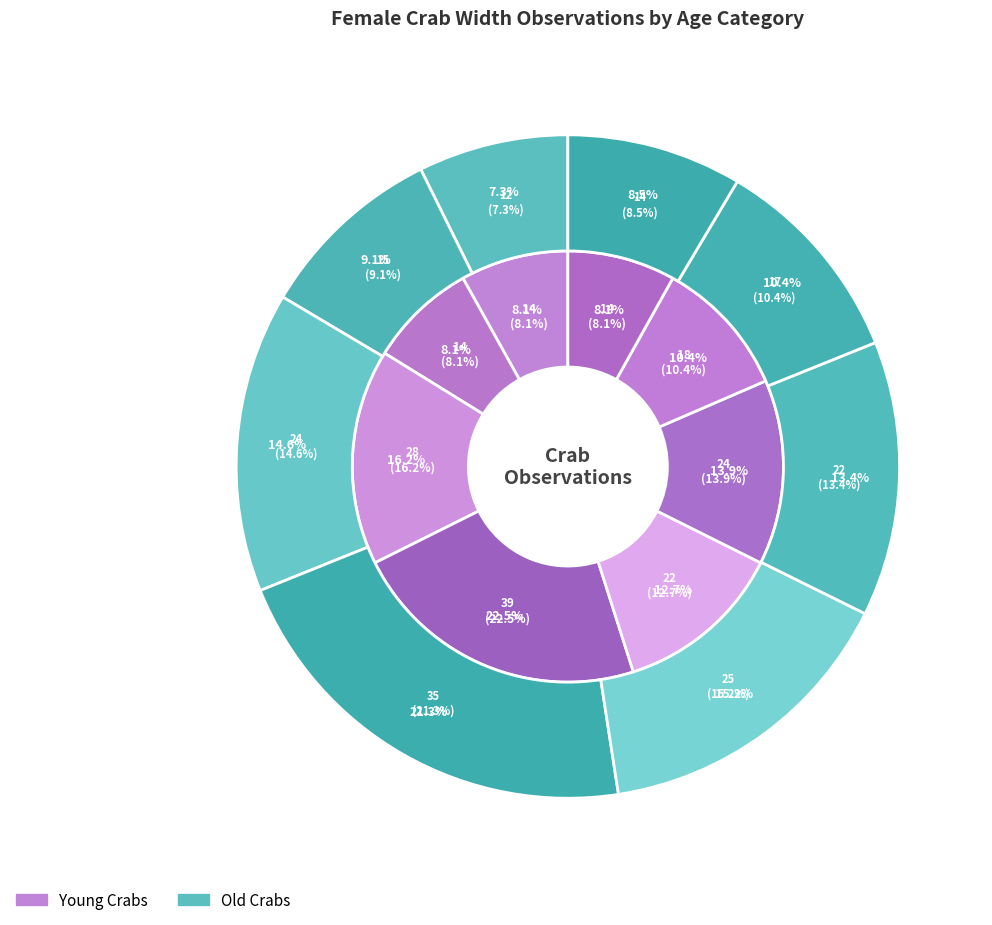

Rank the series by their average value, from highest to lowest.

Young - Number Observed, Old - Number Observed